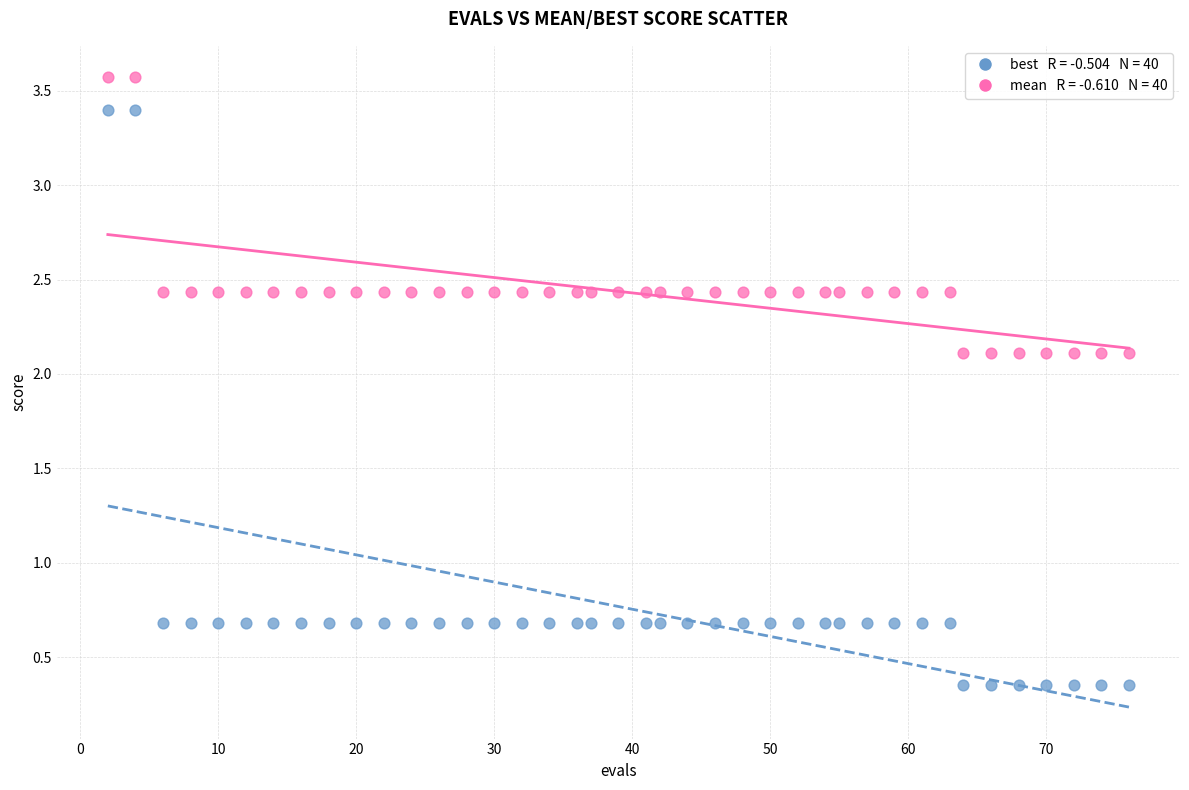

Across all data points, what is the range of Y values (max minus min)?

3.2